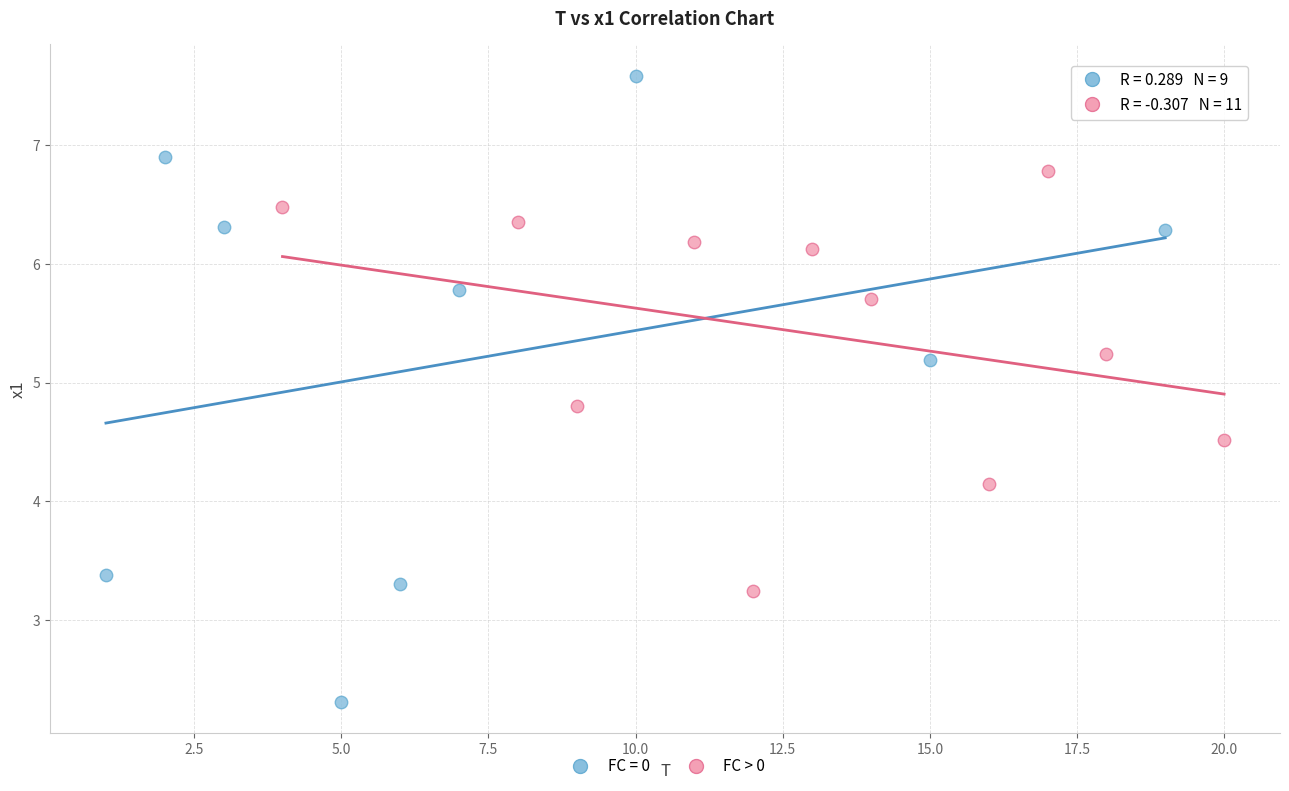

Which series contains the lowest Y value?

FC = 0